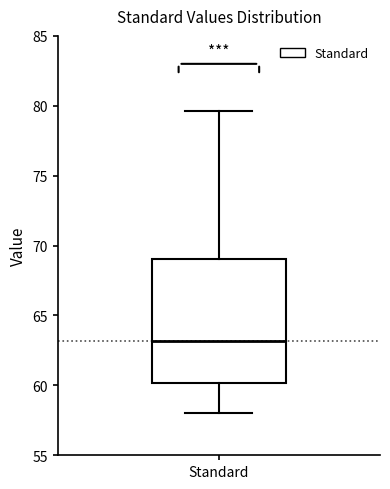

Where is the lower edge of the box for Standard on the y-axis? The values are not printed on the chart, so give them approximately, as read against the axis.

60.0